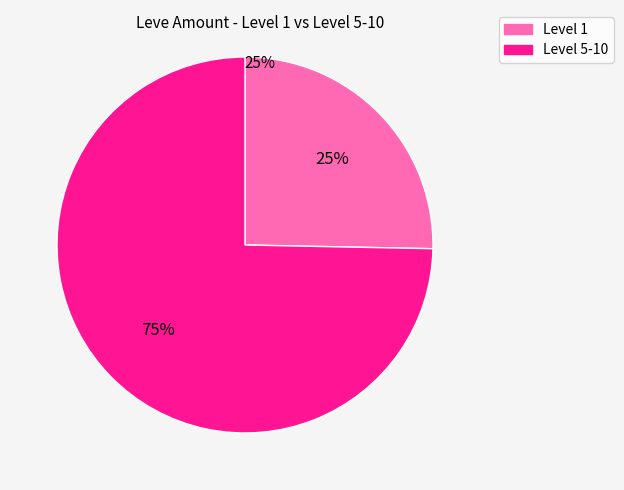

Is there any slice that represents more than half of the pie?

Yes